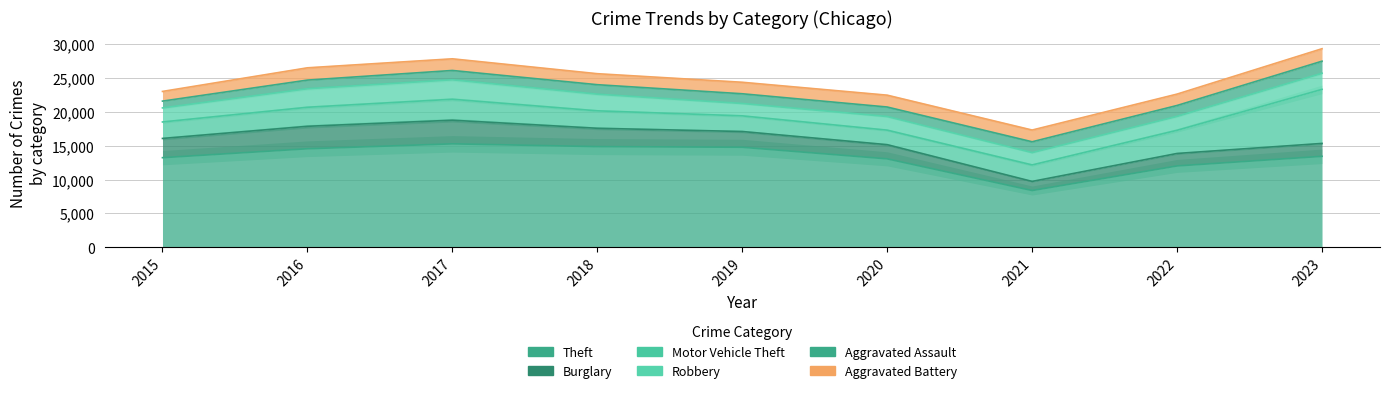

Is it true that Motor Vehicle Theft equals 7990 at 2023?

True